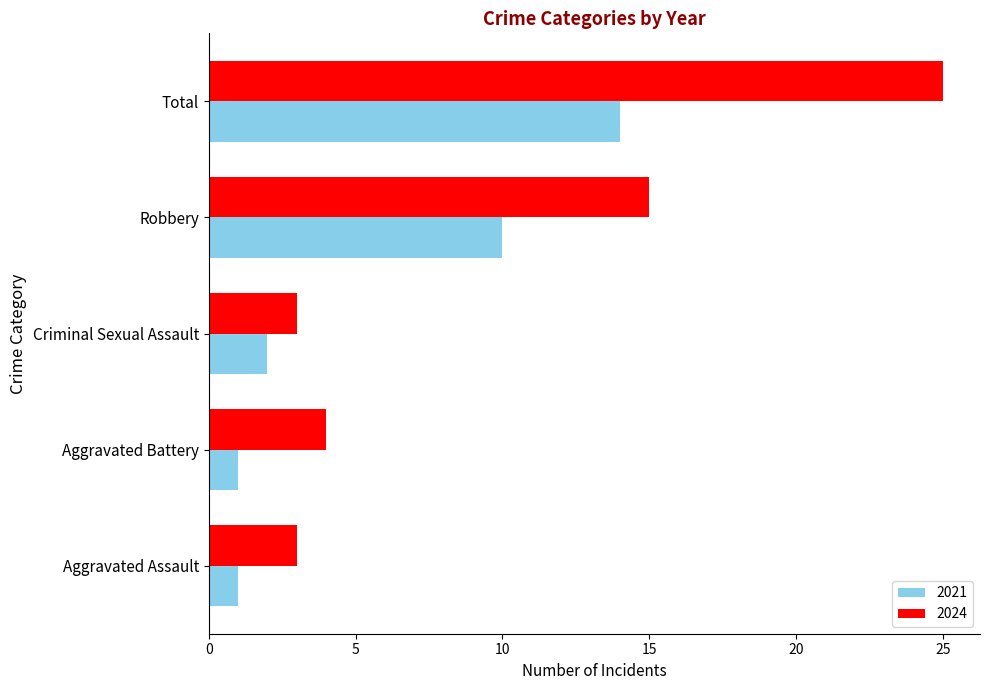

Between Aggravated Assault and Total, which series saw the biggest shift?

2024